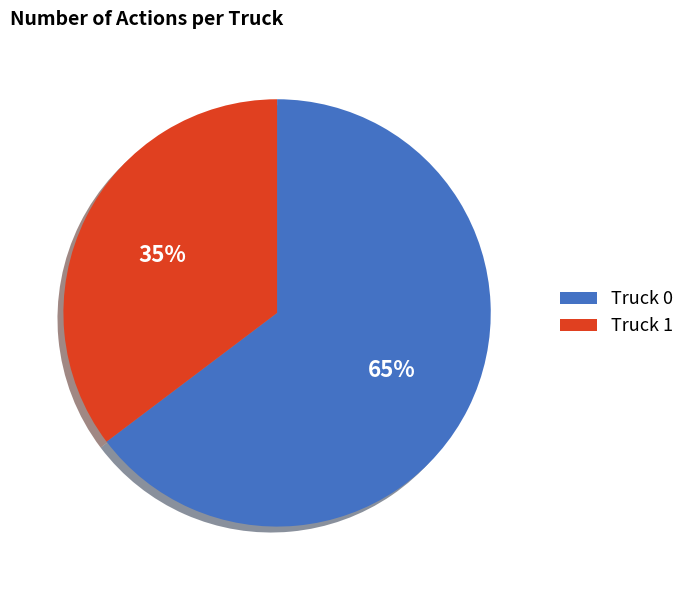

Does Truck 1 represent more than half of the total?

No